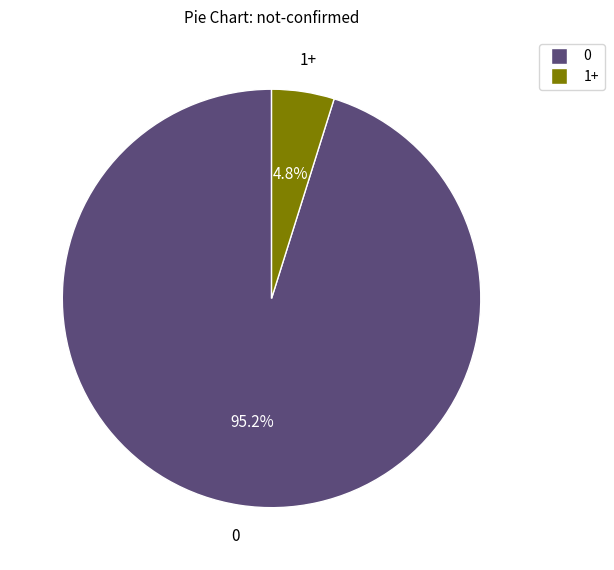

Is there a majority slice in this chart?

Yes